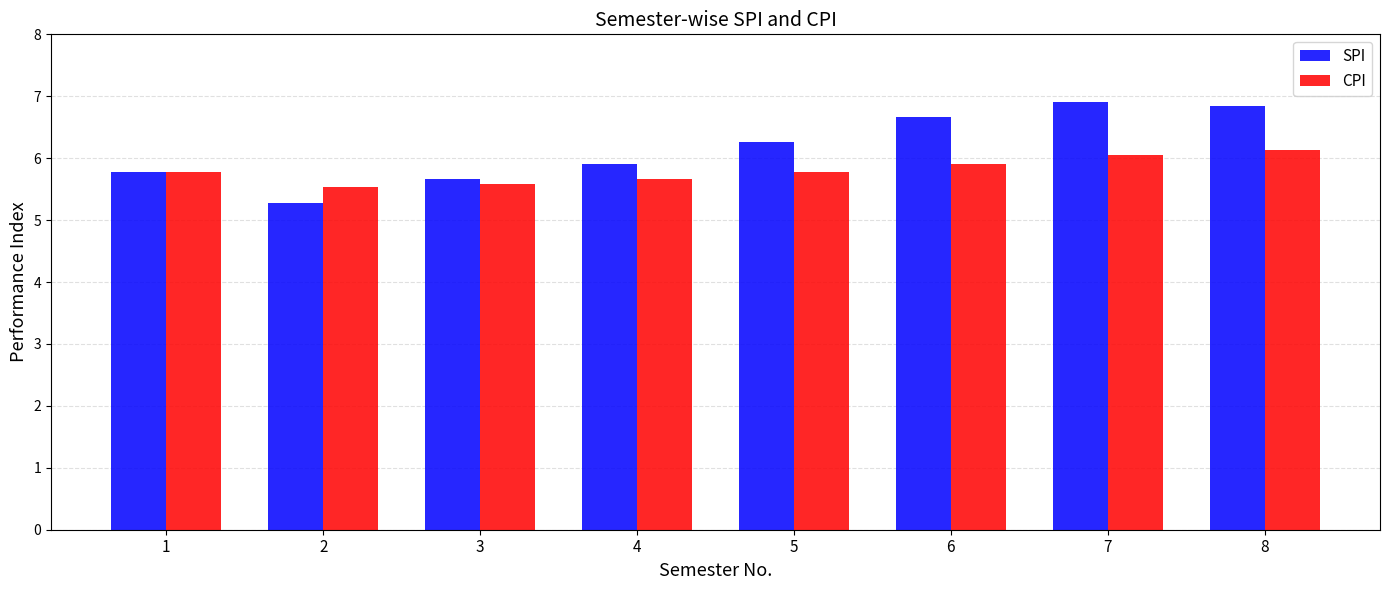

Is it true that SPI equals 6.8 at 8?

True